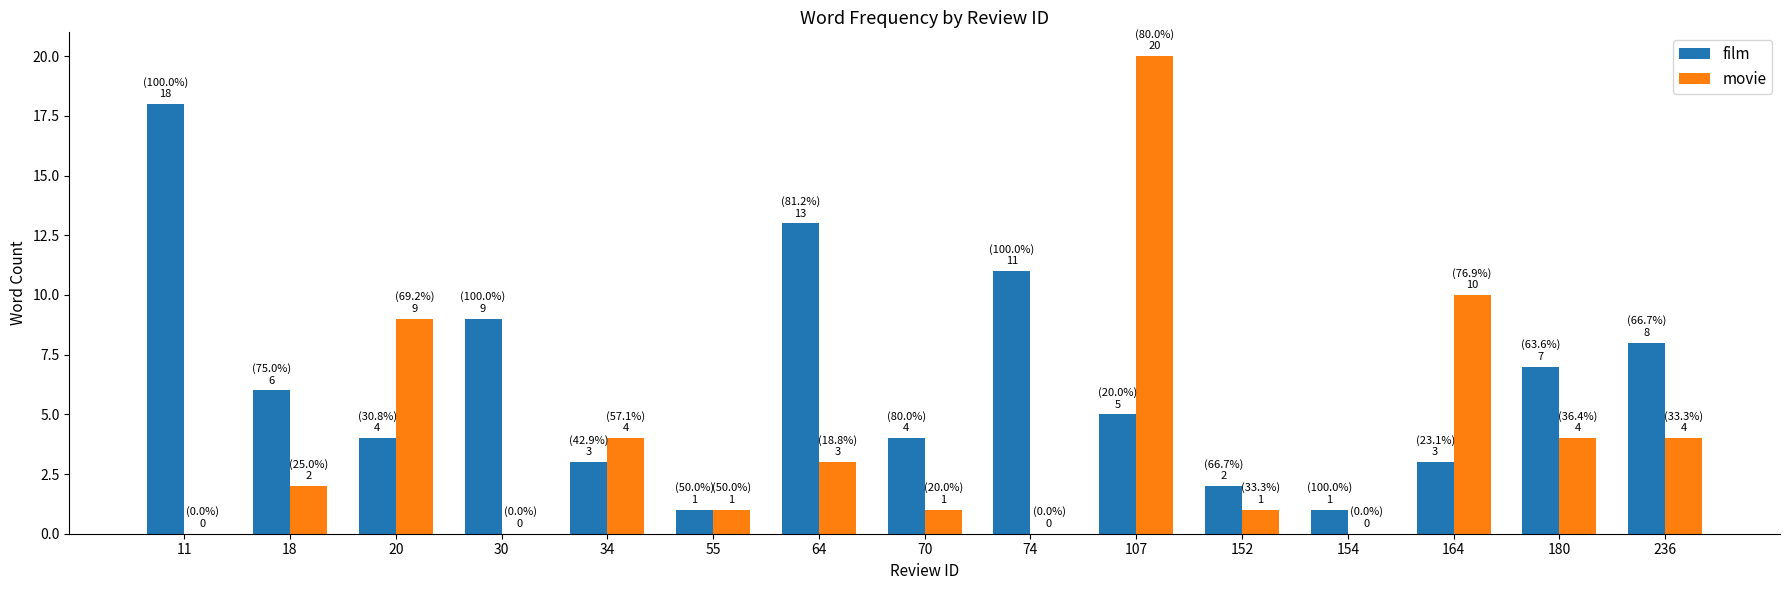

Is it true that film equals 5 at 34?

False